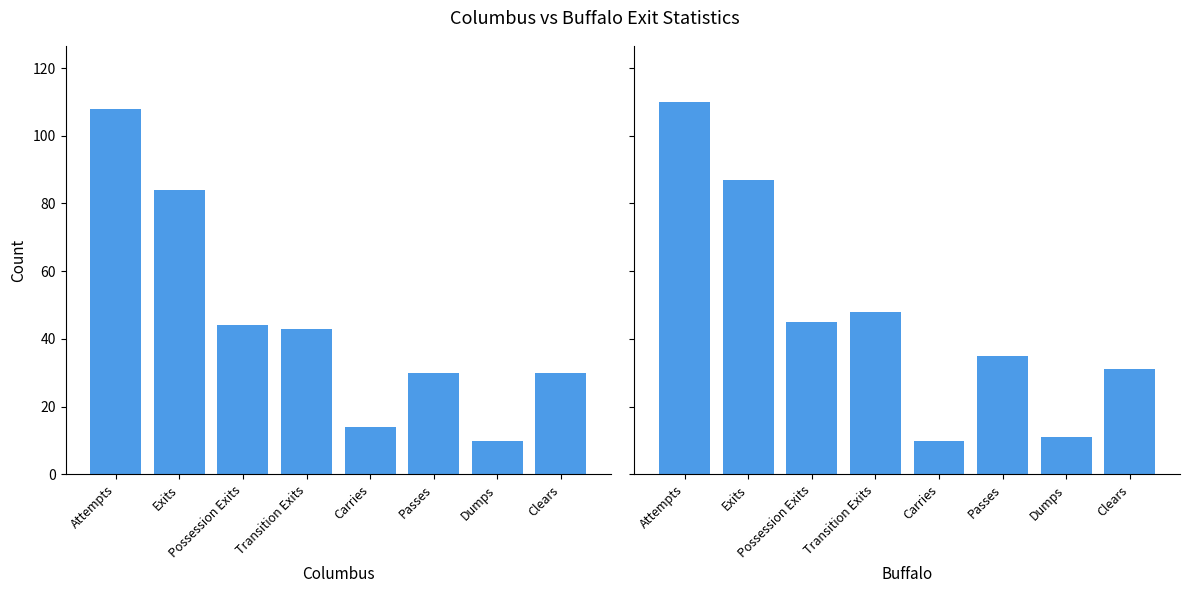

What is the spread (max minus min) of values at Clears?

1